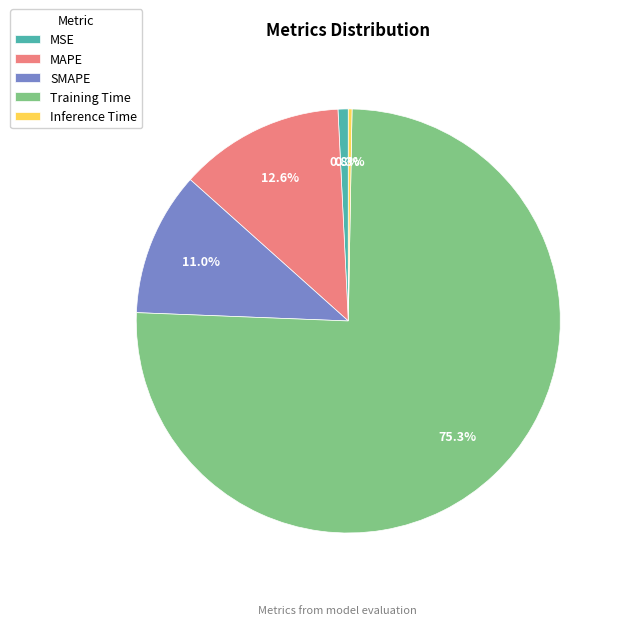

Combined, do Training Time and MSE account for over 50%?

Yes